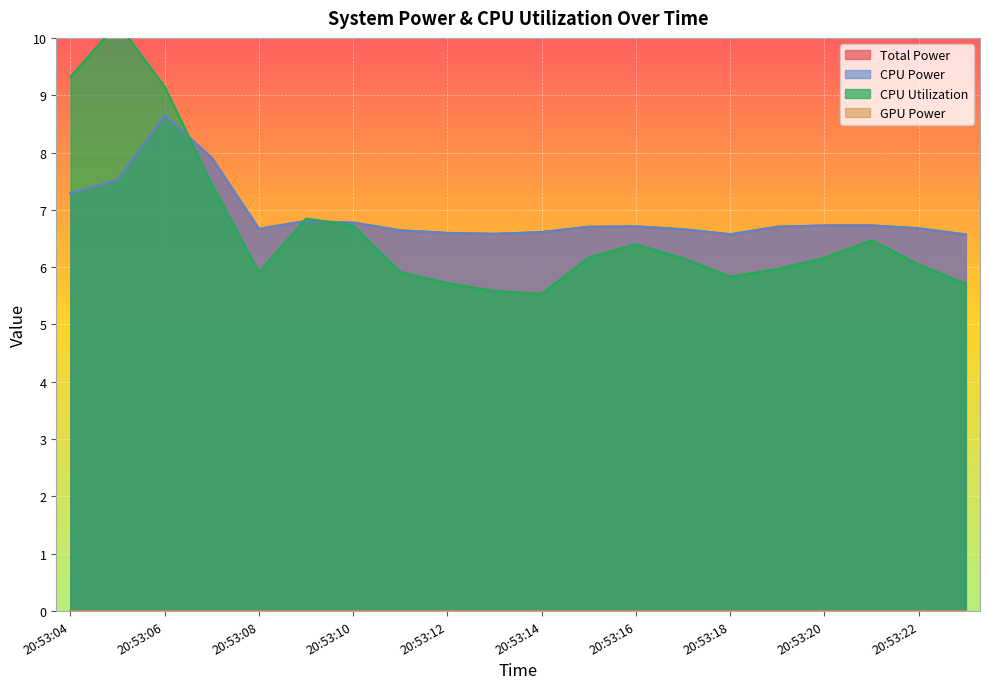

True or false: CPU Utilization has more than 1 points higher than both neighbors.

True